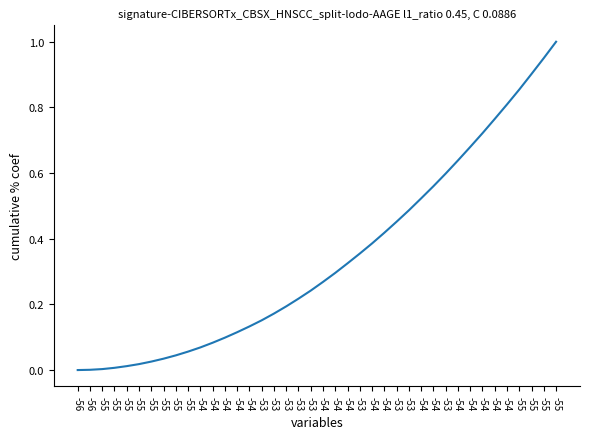

Does the chart display data point markers on the line(s)?

No